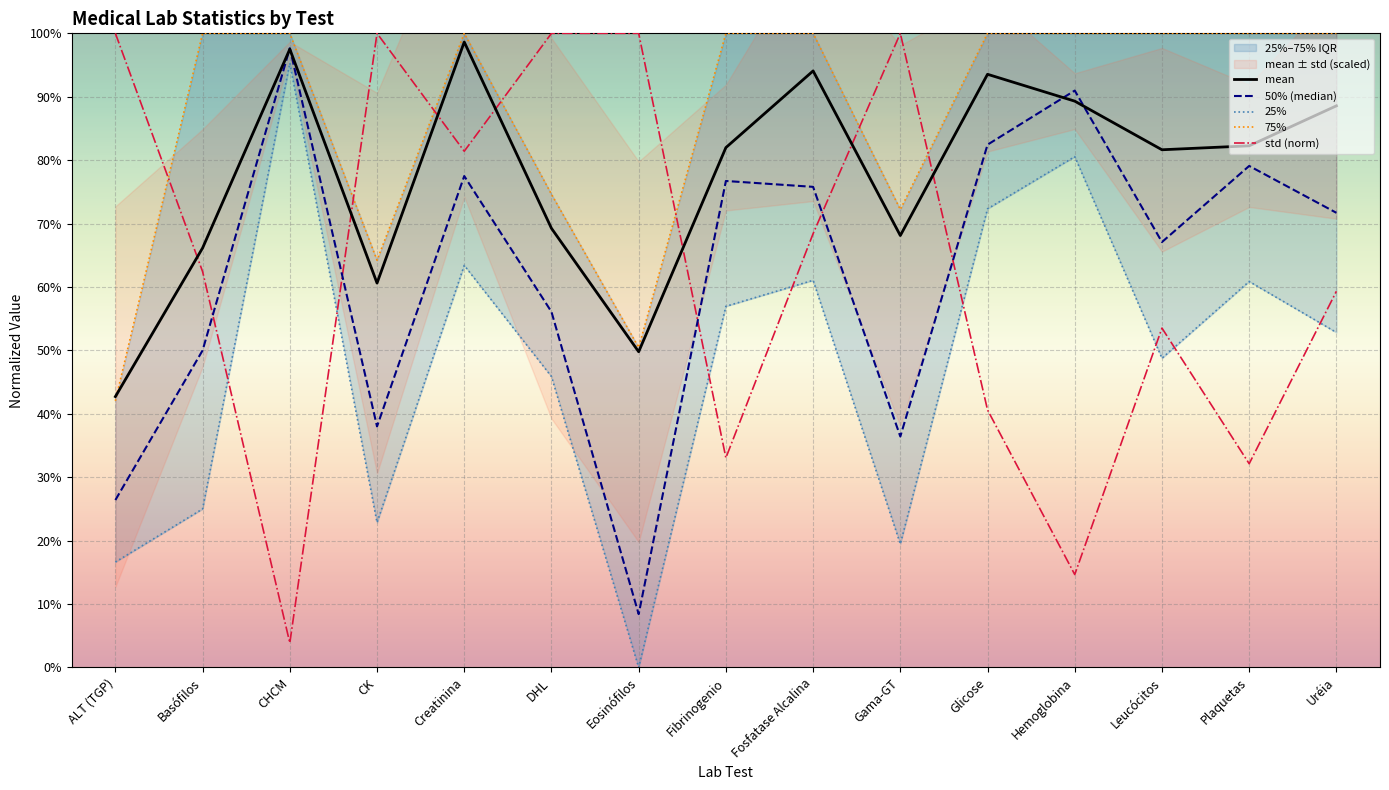

What is the sum of all mean values?

11.6